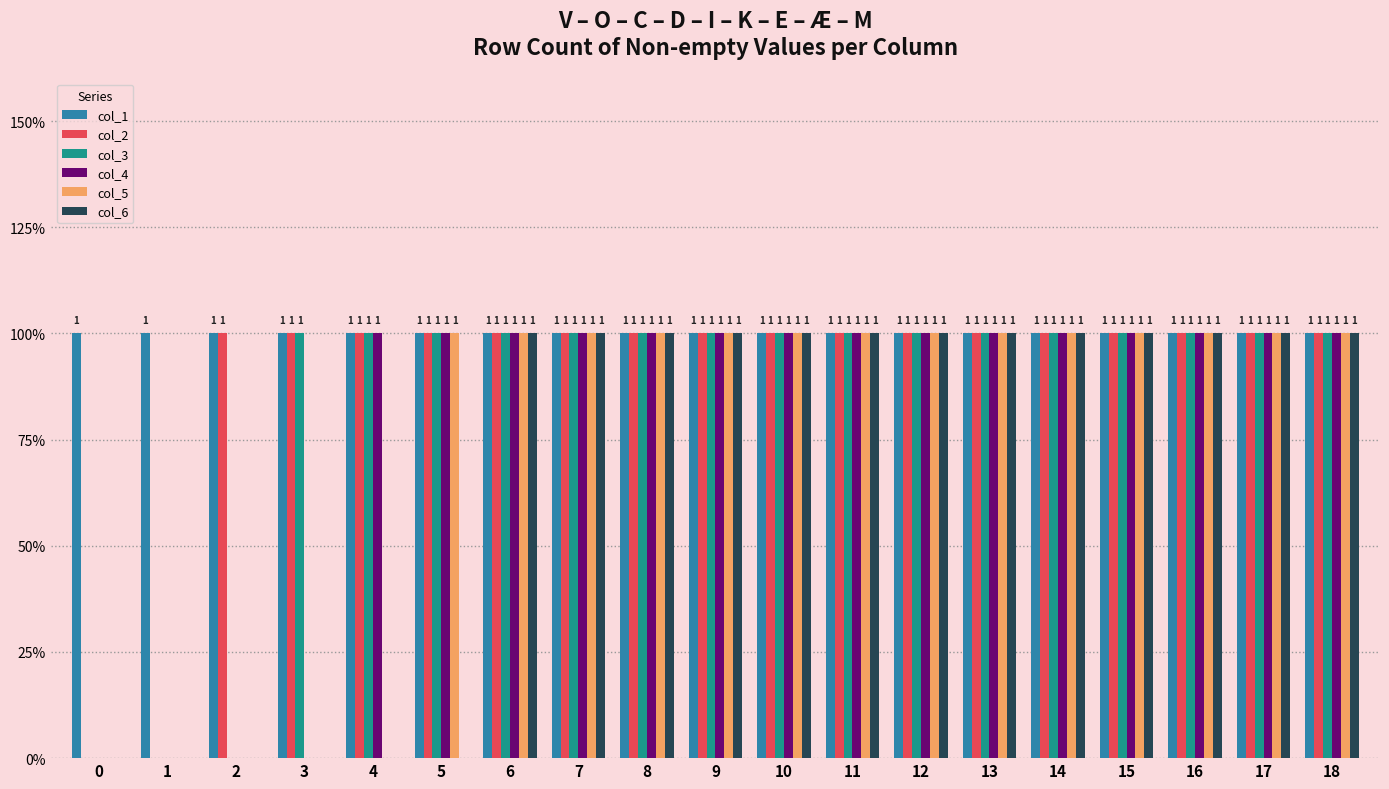

What are all the series names shown in the legend?

col_1, col_2, col_3, col_4, col_5, col_6